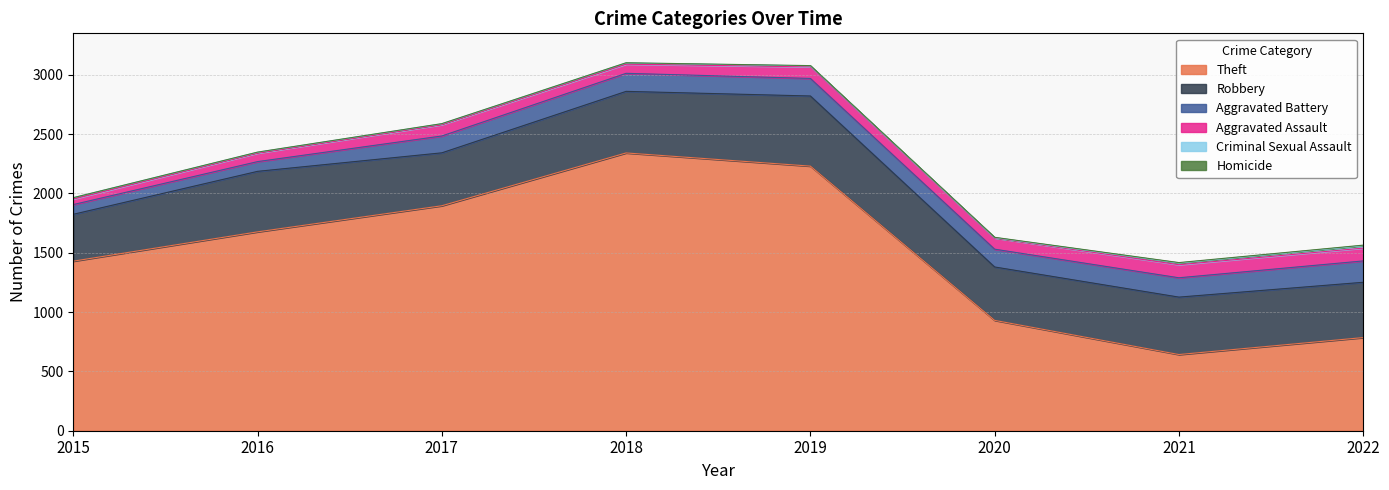

Which series has the largest total across all categories?

Theft